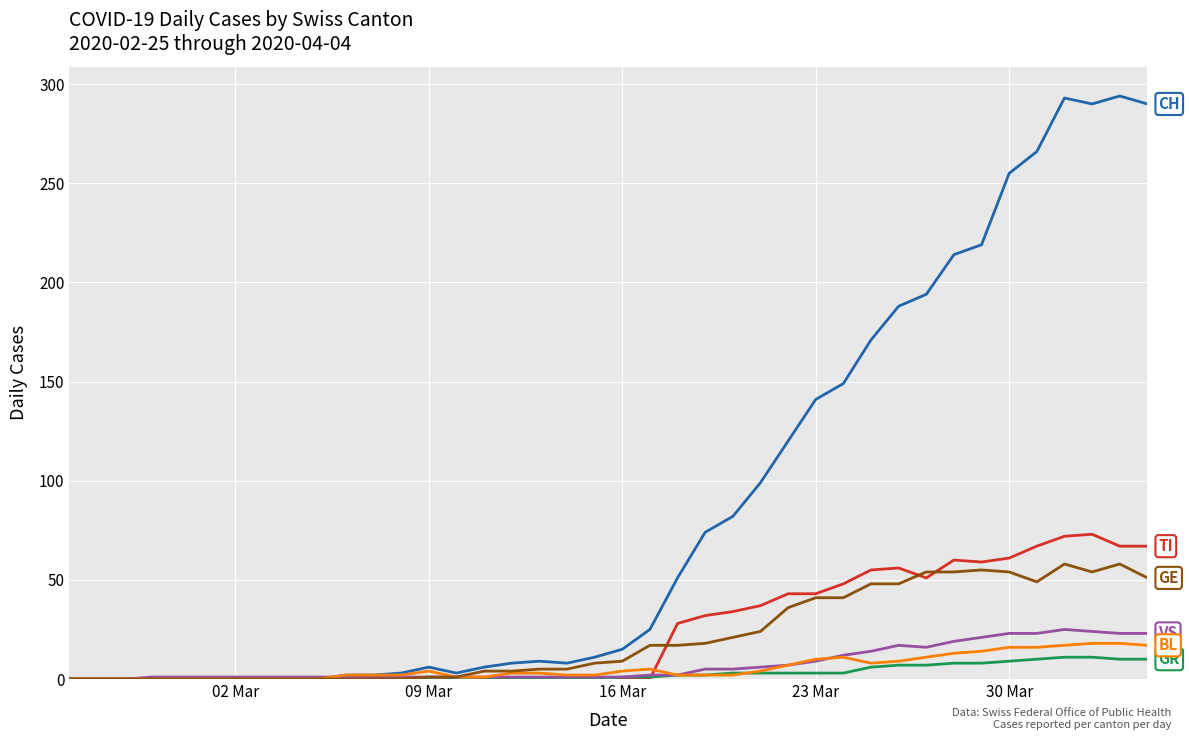

What is the greatest value displayed?

294